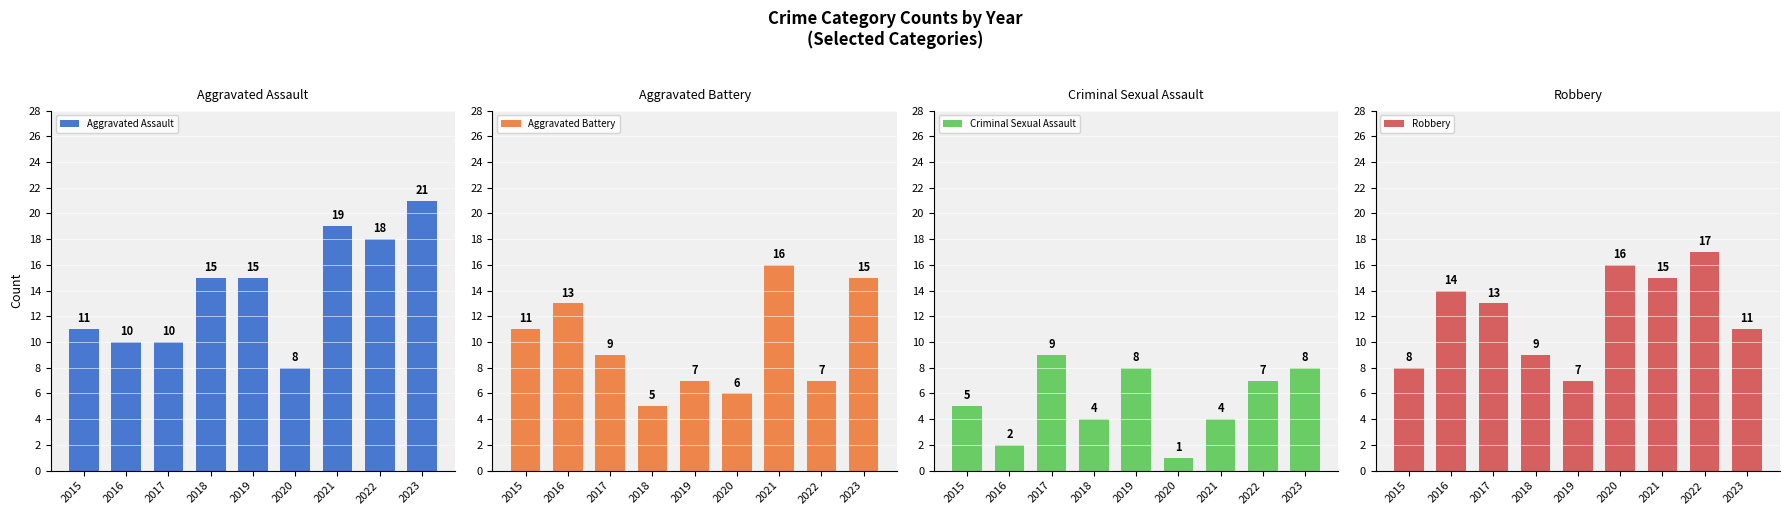

The value of Criminal Sexual Assault at 2015 is 7. True or false?

False